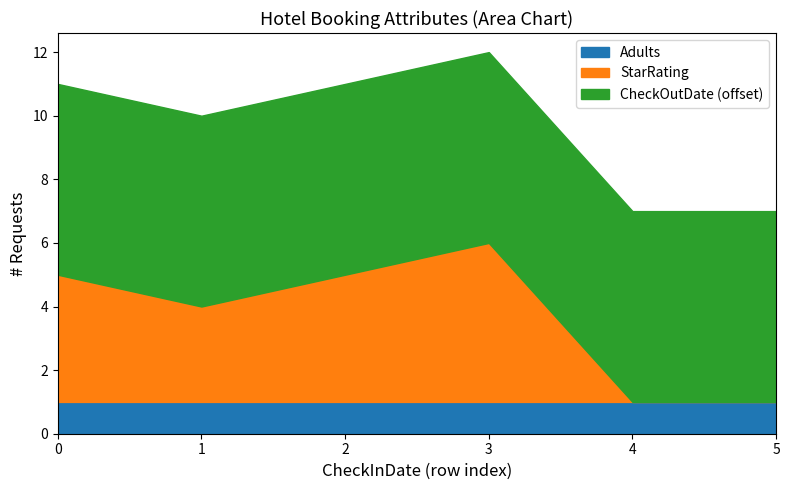

Reading right to left, extract all data points from this chart.

CheckOutDate: 41	41	41	41	41	41
Adults: 1	1	1	1	1	1
StarRating: 0	0	5	4	3	4